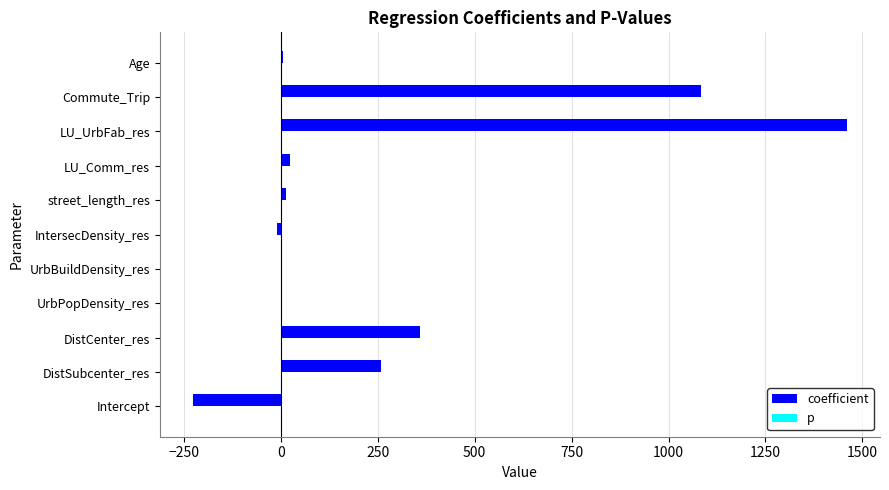

The value of coefficient at DistSubcenter_res is 257.4. True or false?

True